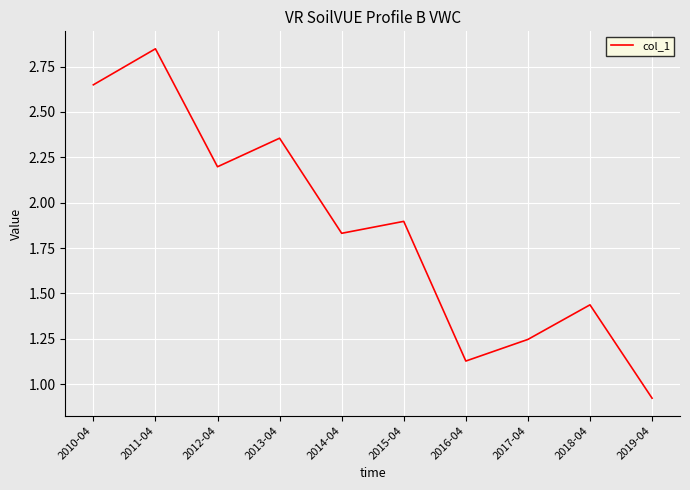

What is the difference between the values at 2016-04 and 2018-04?

0.3